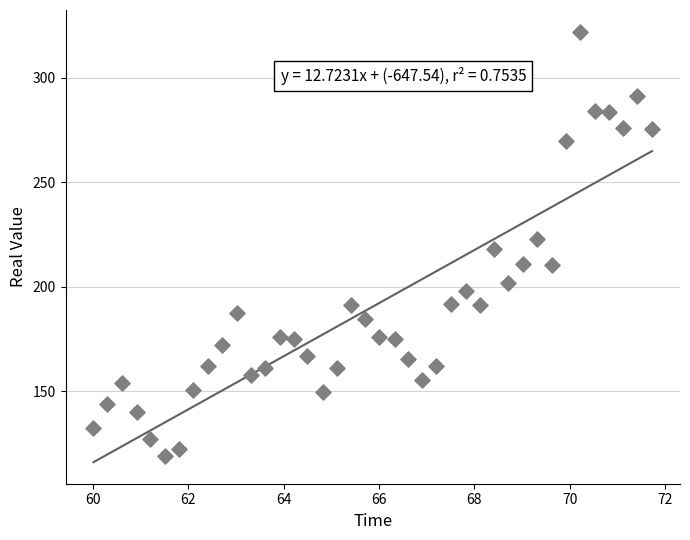

What is the range of Y values (max minus min)?

203.2